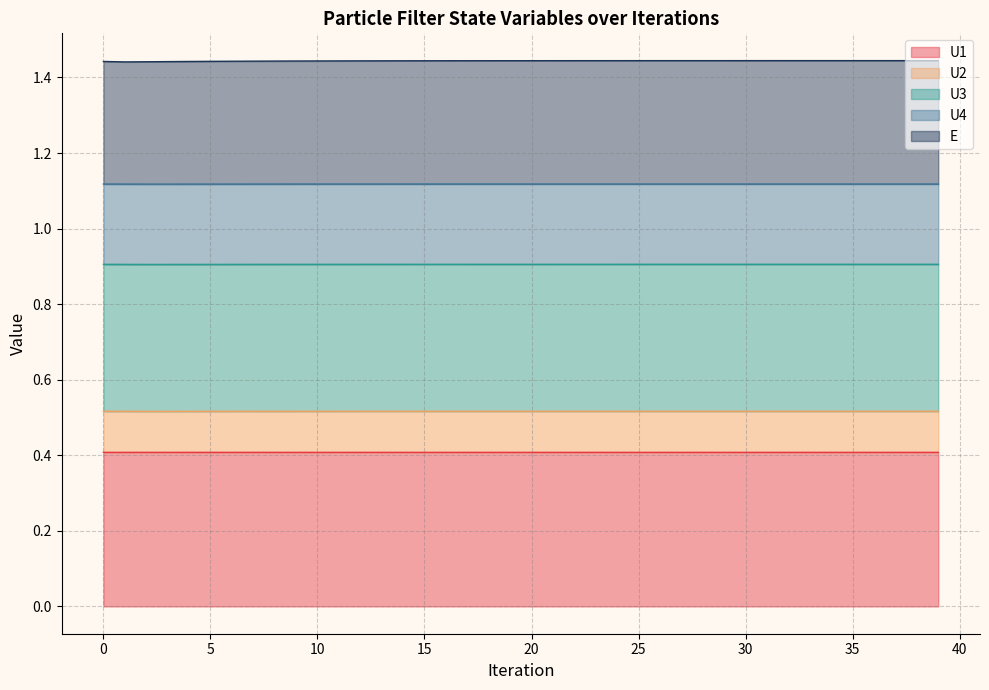

What is the maximum value for U1?

0.4